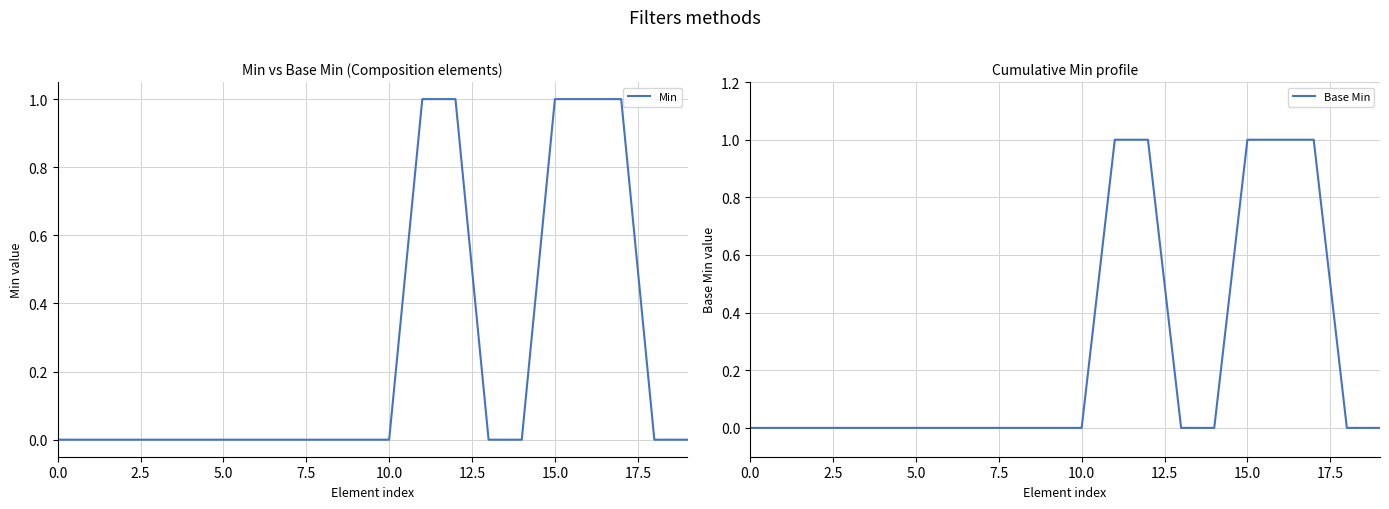

How many distinct data groups are displayed?

2